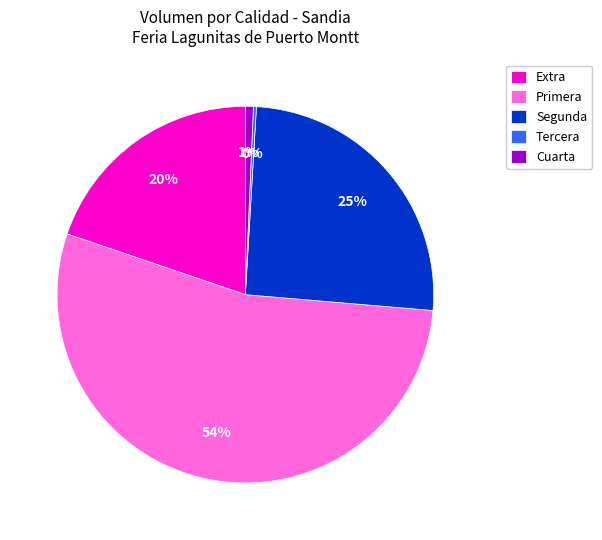

To the nearest percent, what is the combined percentage of Cuarta and Segunda?

26%